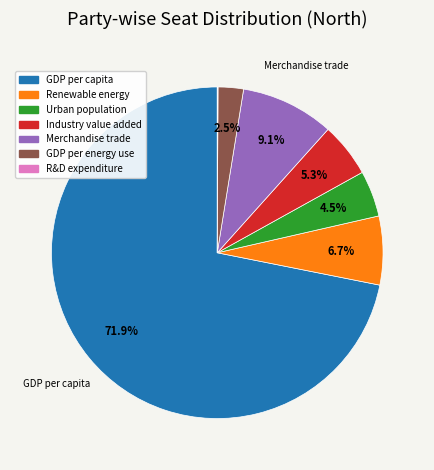

Is there a majority slice in this chart?

Yes